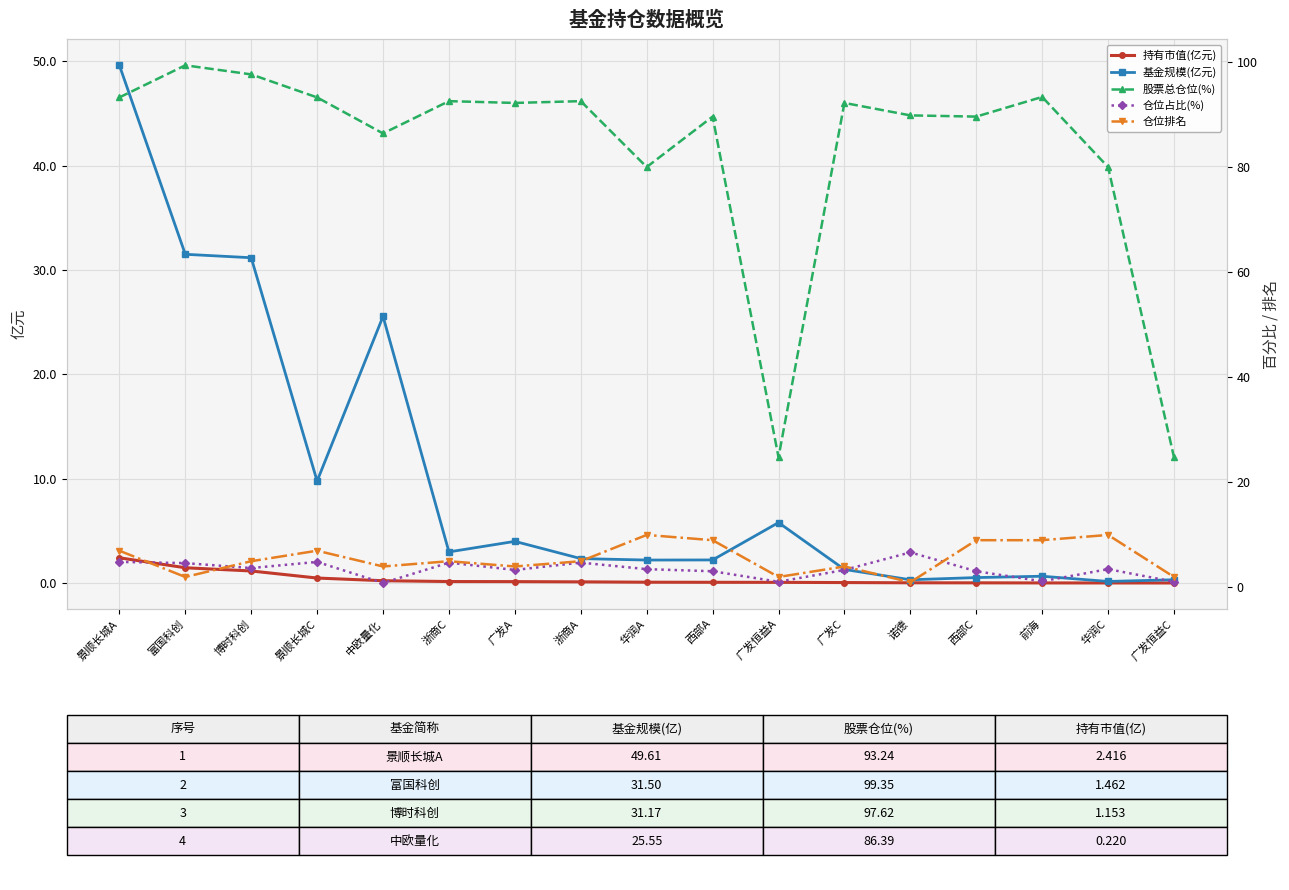

What position from the left is 浙商C?

6